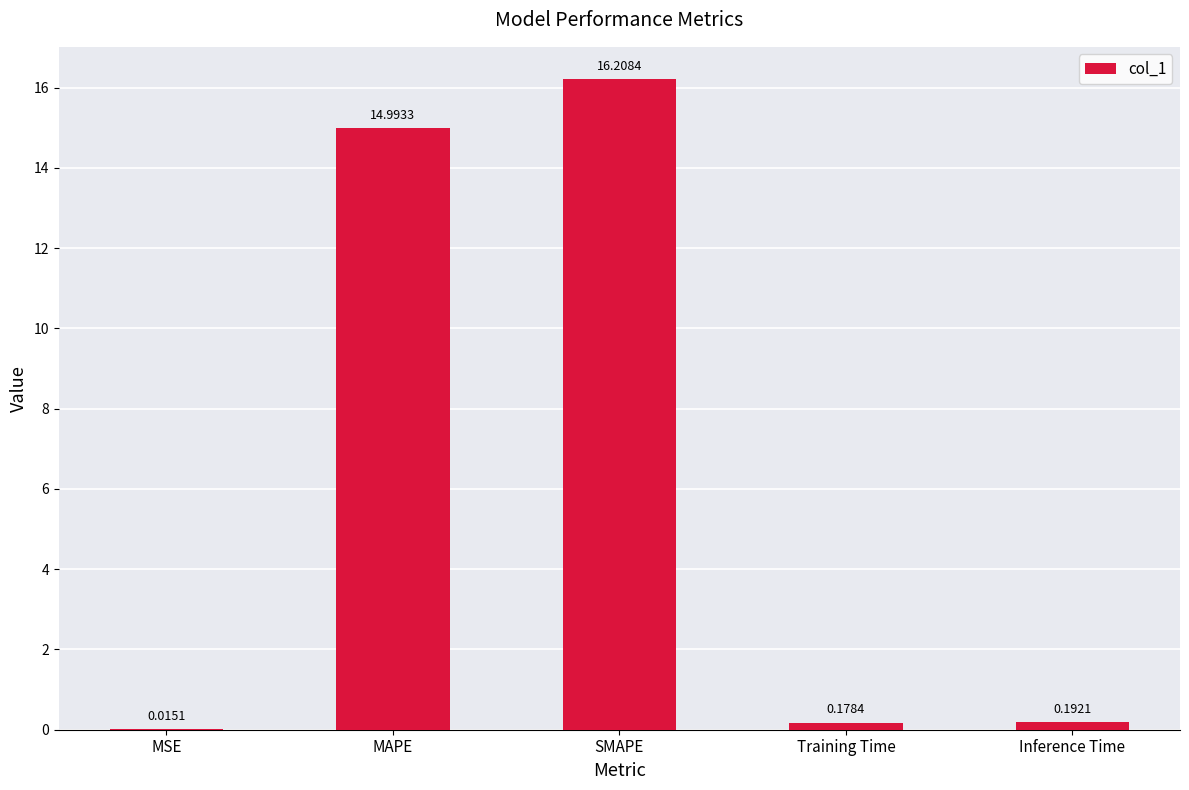

What is the sum of all values?

31.6